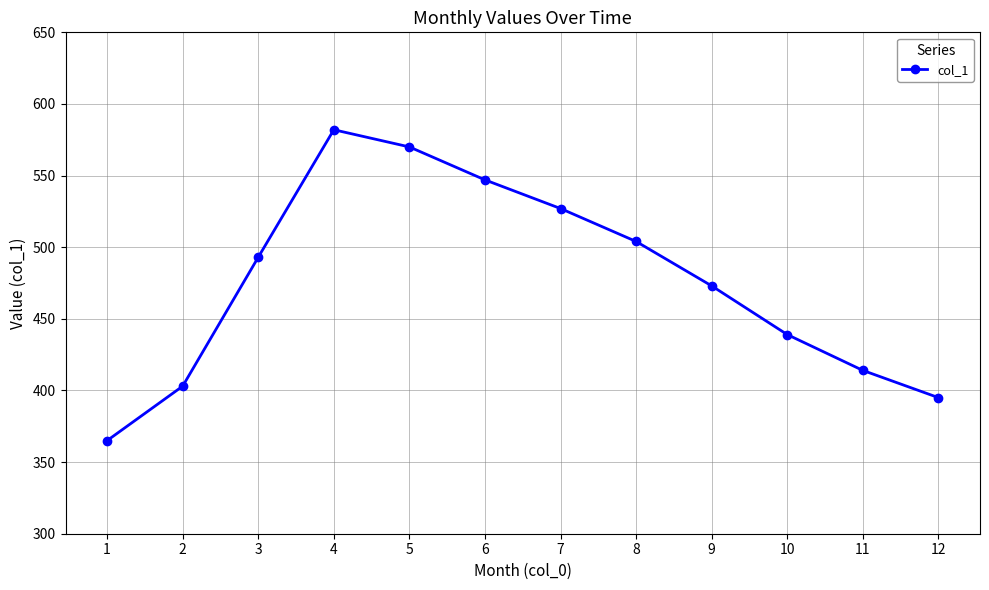

What is the smallest value displayed?

365